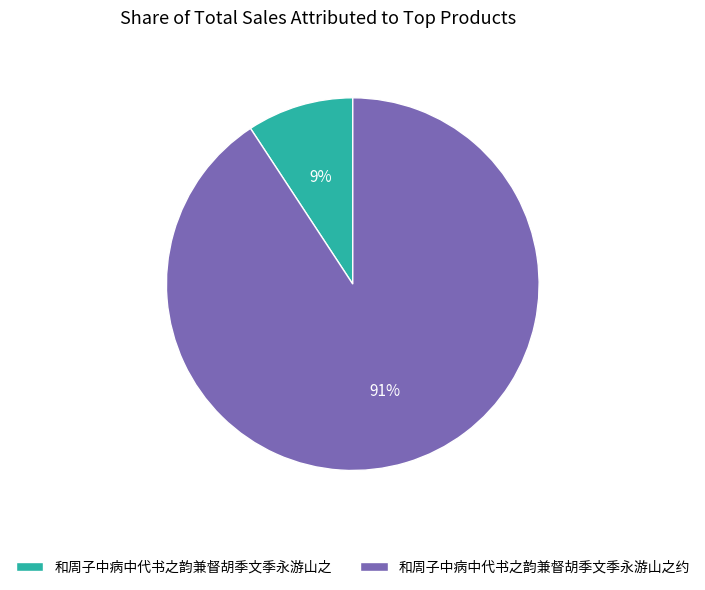

Is there any slice that represents more than half of the pie?

Yes